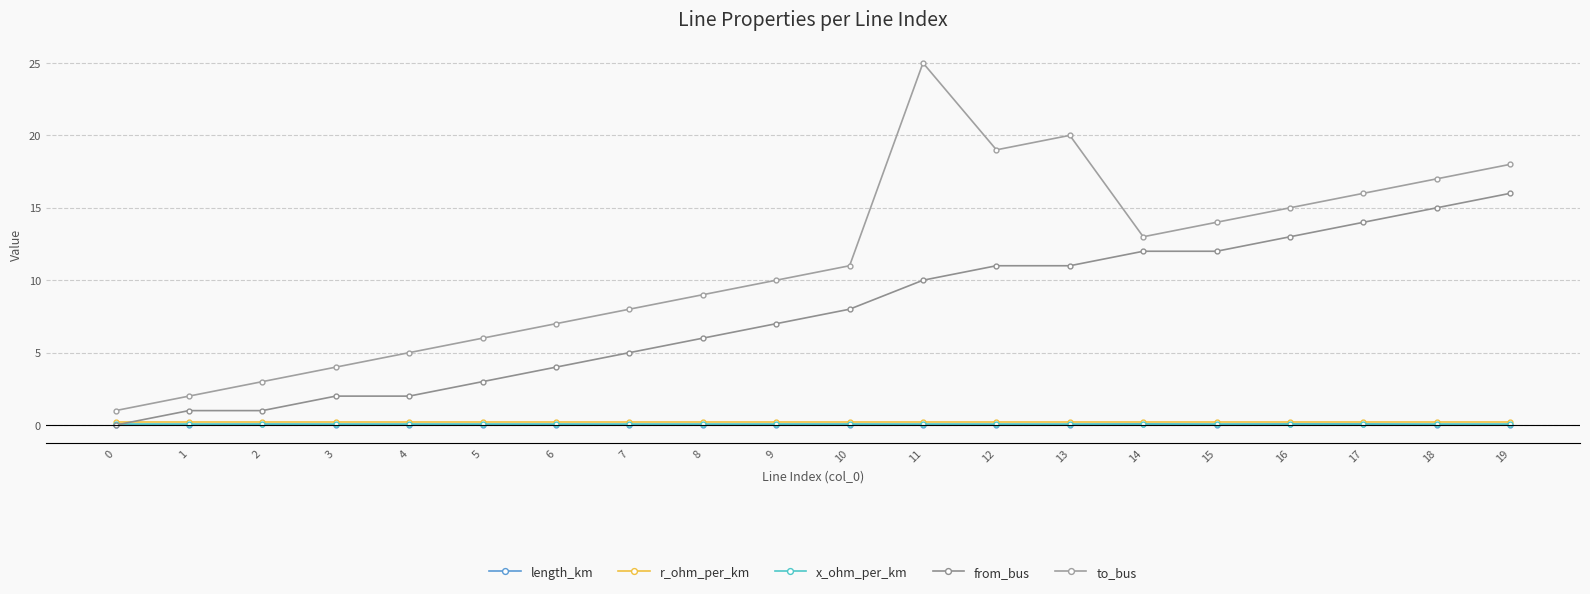

Which series has the largest range (max minus min)?

to_bus